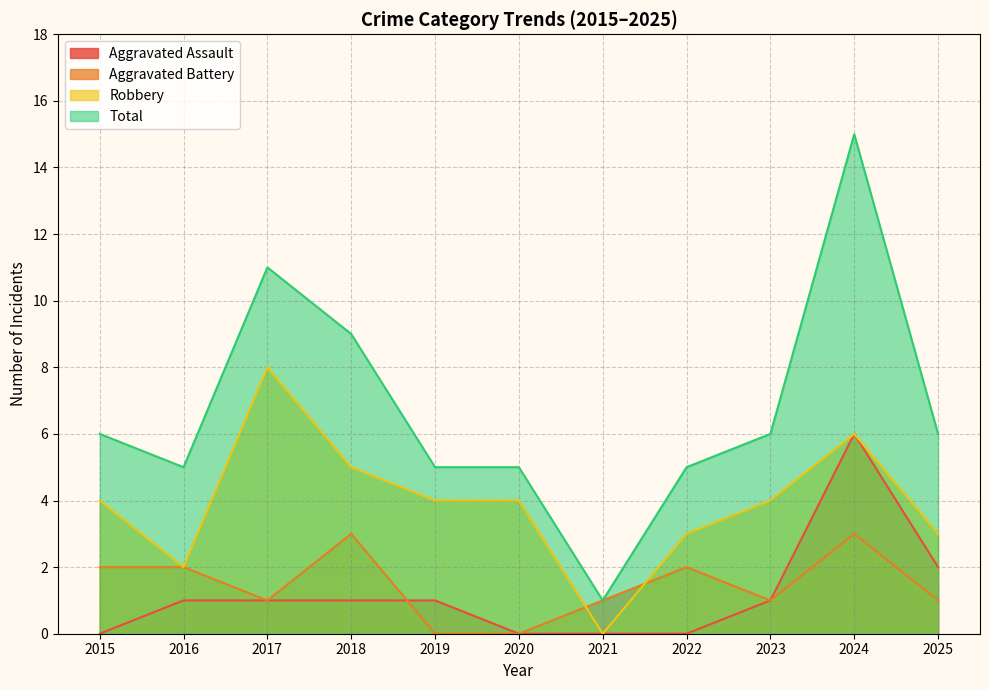

At which category is the sum across all series the highest?

2024